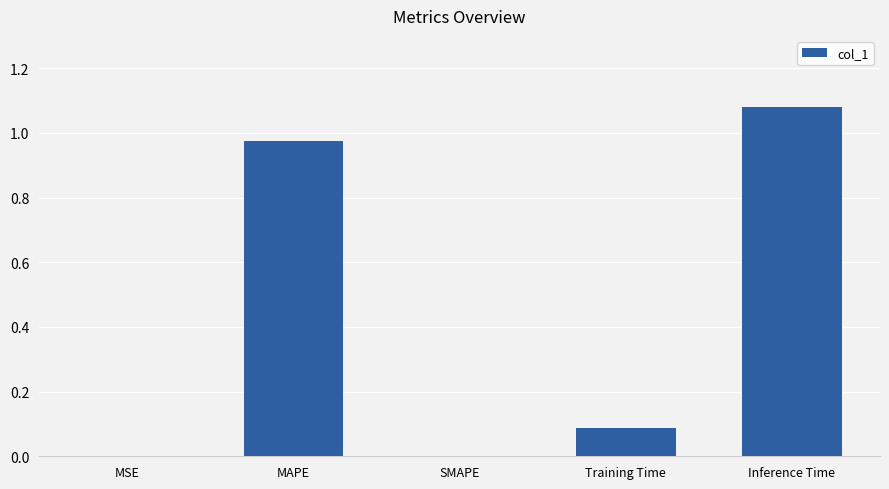

What is the sum of all values?

2.1